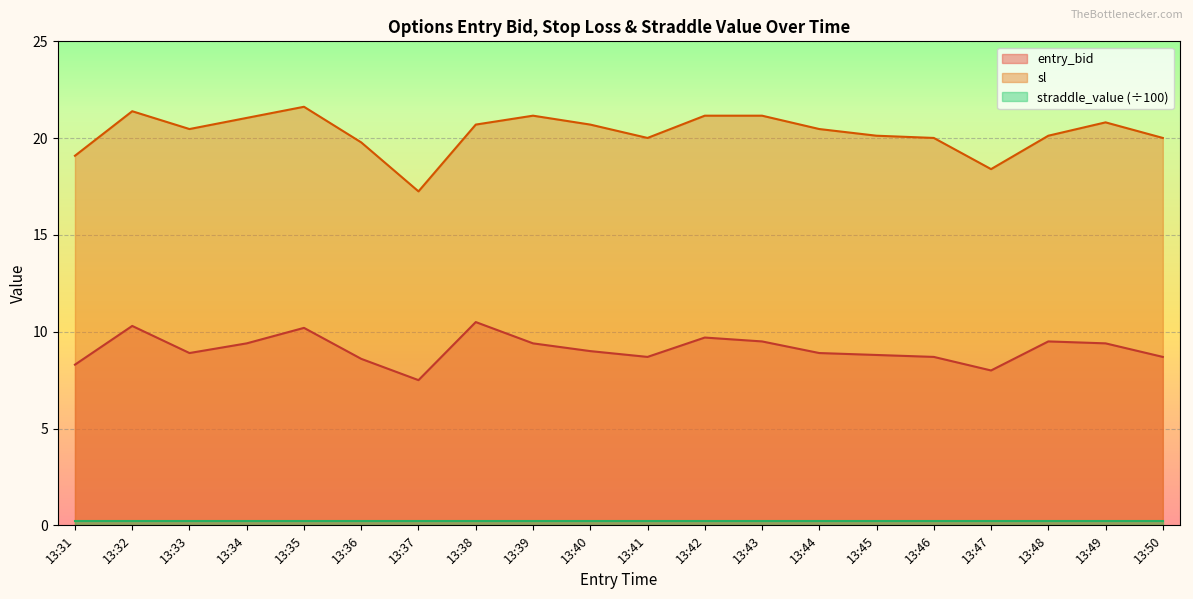

Which series has the widest spread of values?

sl